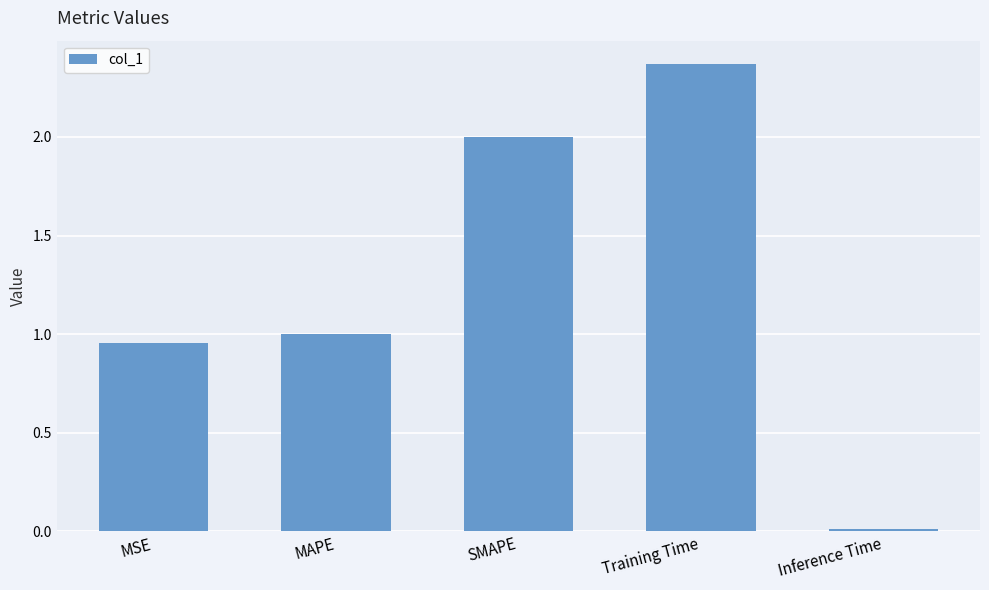

Which category has the highest value across all series?

Training Time